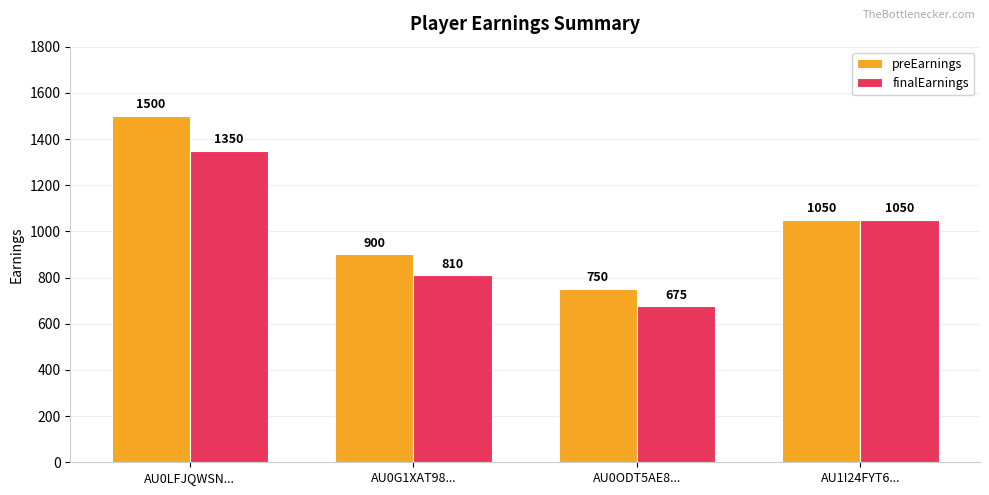

Reading left to right, list all the values displayed in this chart.

preEarnings: 1500	900	750	1050
finalEarnings: 1350	810	675	1050